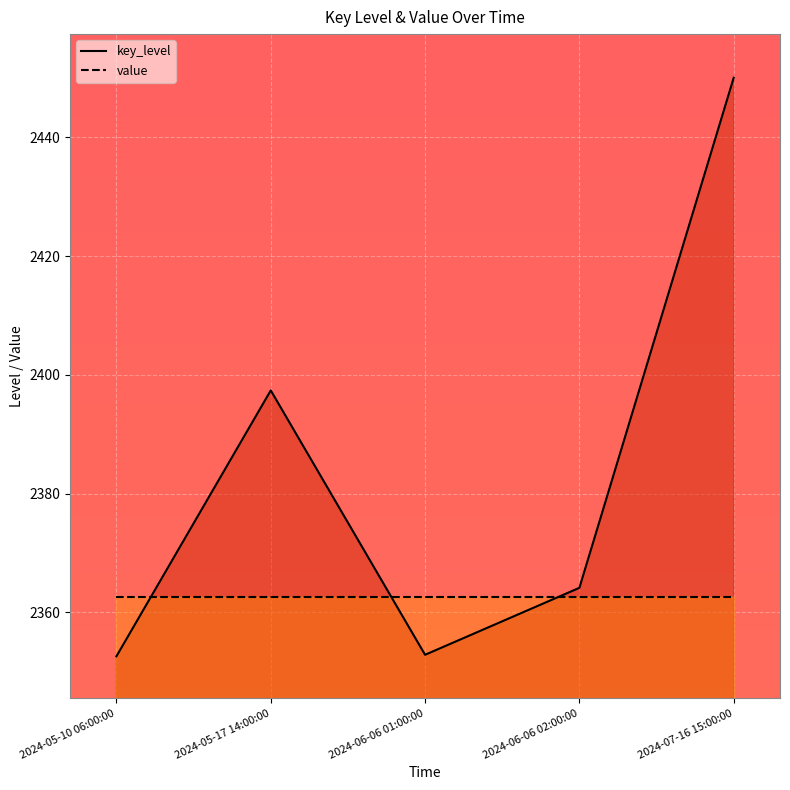

What is the total value across all series at 2024-06-06 02:00:00?

4726.7